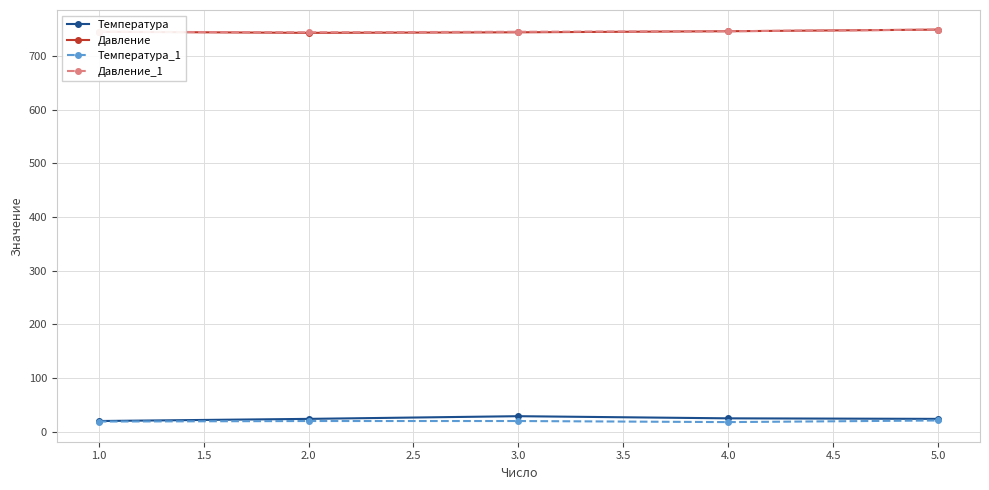

At how many categories does at least one series exceed 49?

5